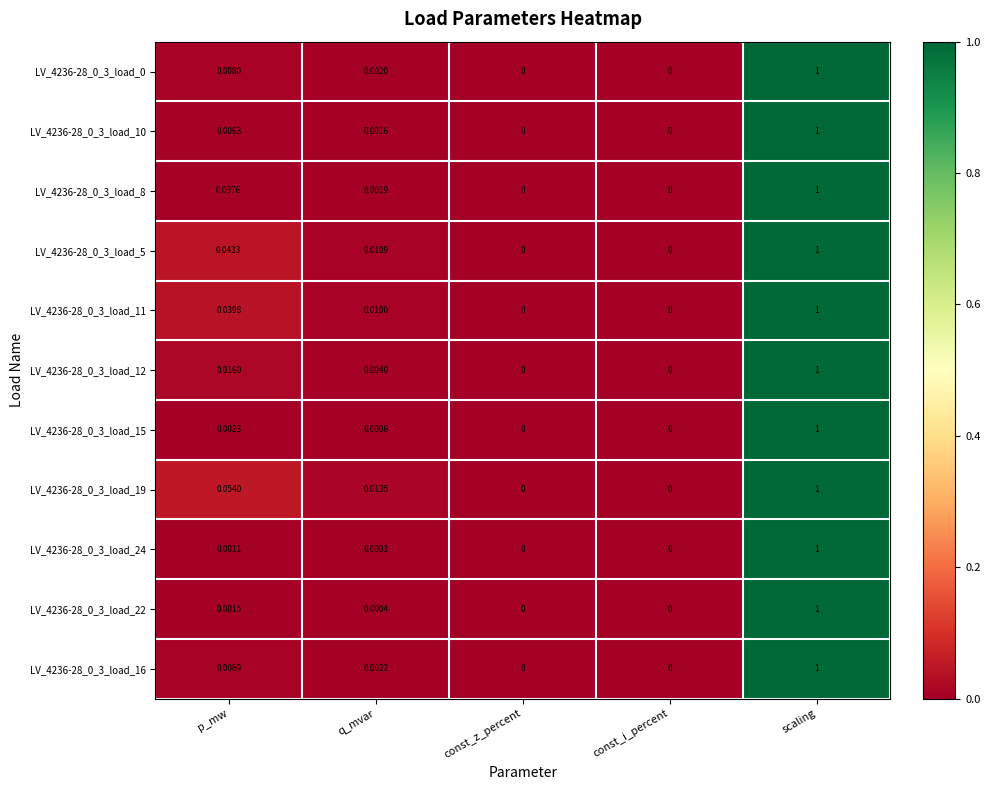

At which category is the sum across all series the highest?

scaling